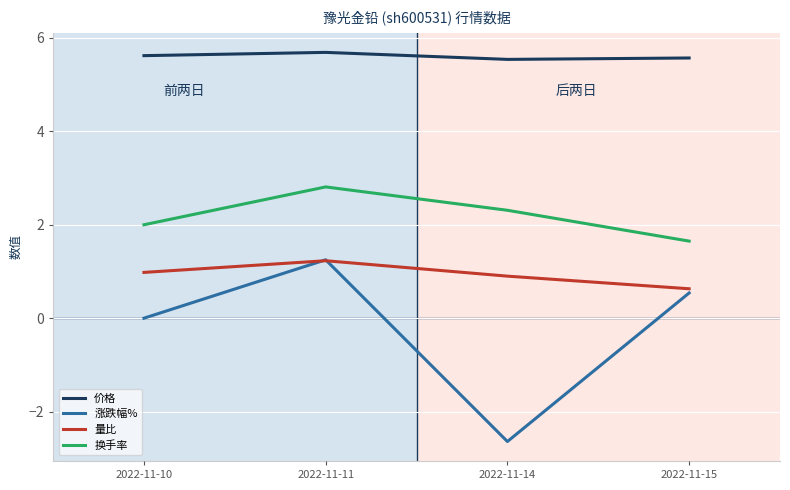

Which series changed the most between 2022-11-10 and 2022-11-14?

涨跌幅%